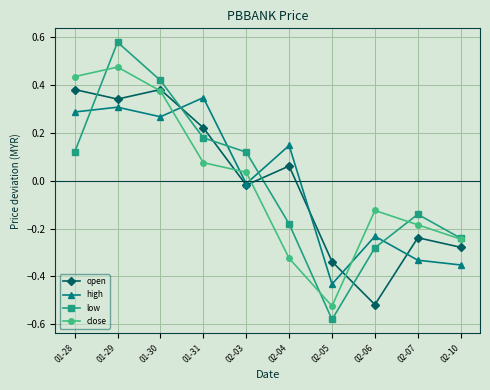

What is the label of the 2nd point from the right?

02-07